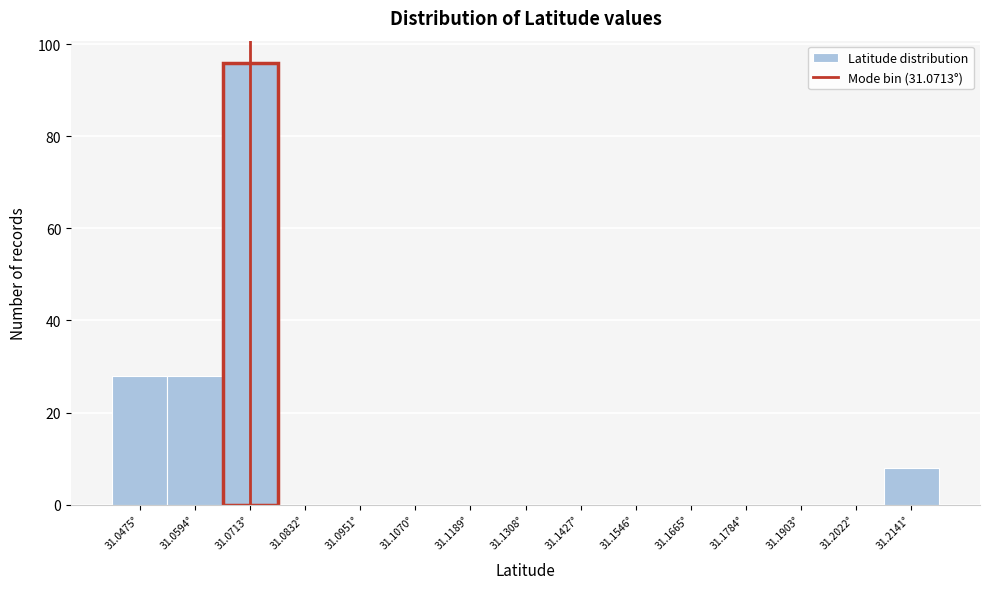

What is the height of the bar covering 31.208 to 31.220 on the x-axis? Neither the bar edges nor the heights are printed on the chart, so give them approximately, as read against the axes.

8